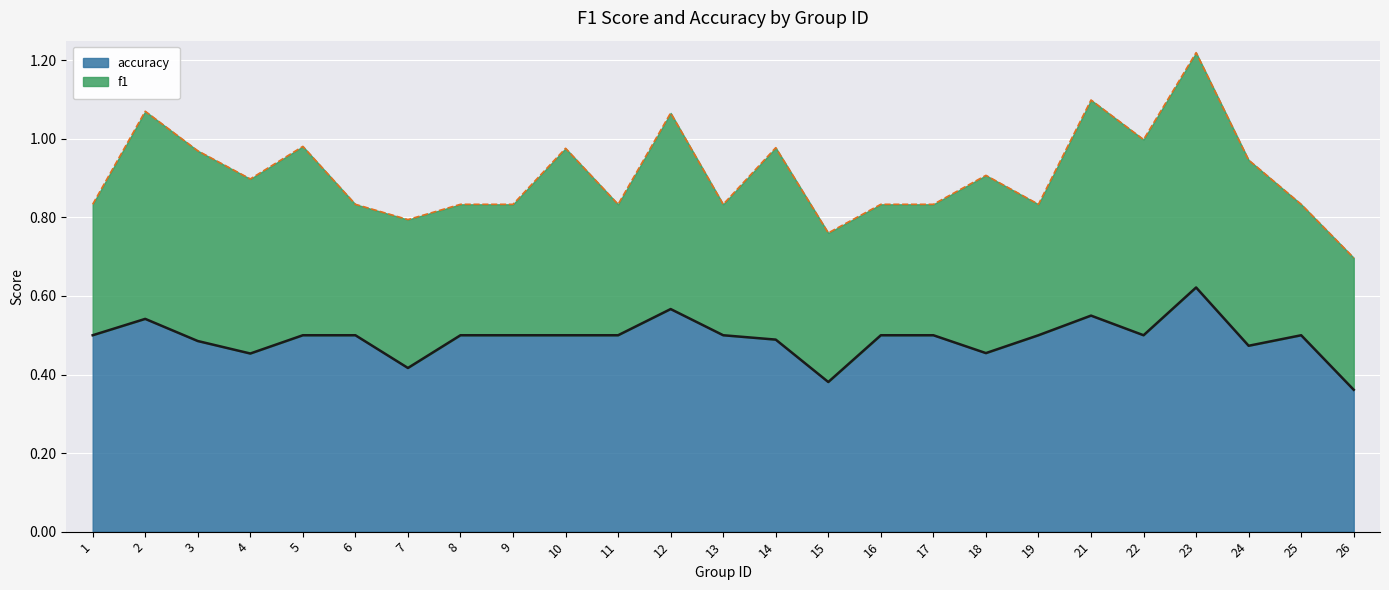

True or false: the data has more than 1 interior local peaks.

True